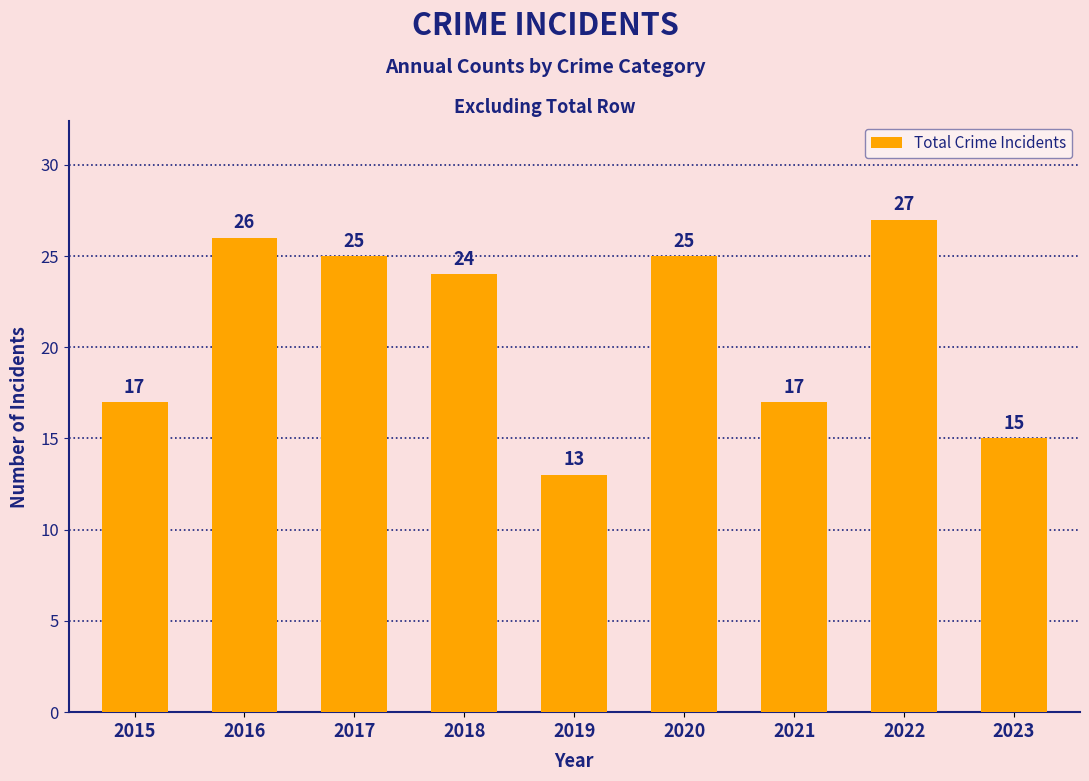

What is the difference between the second highest and second lowest values?

11